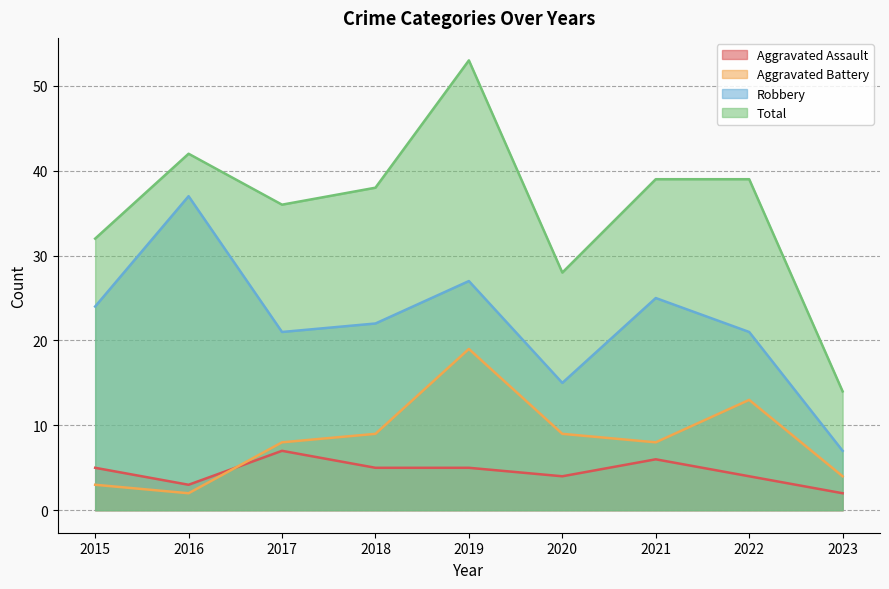

How many intersections are there between Aggravated Battery and Aggravated Assault?

1